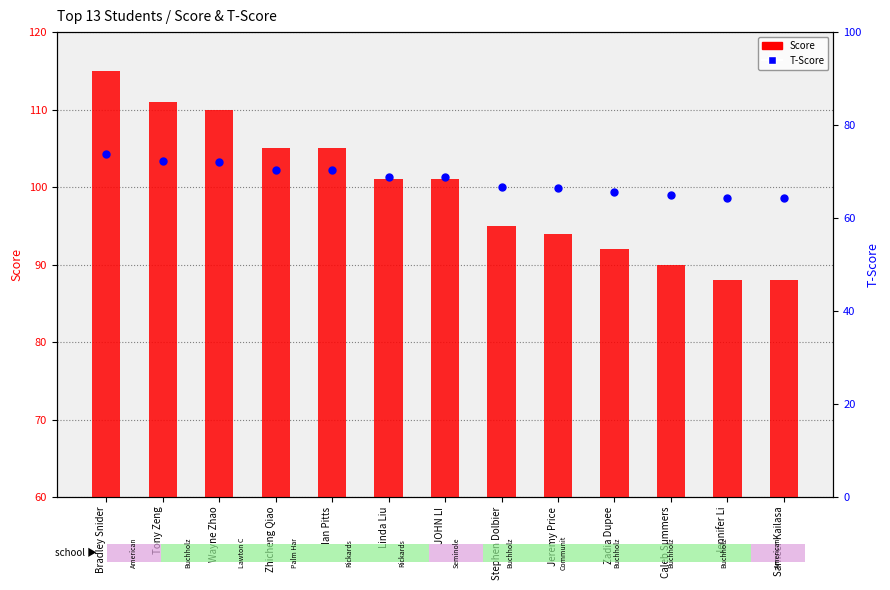

Which series contains the highest Y value?

Score